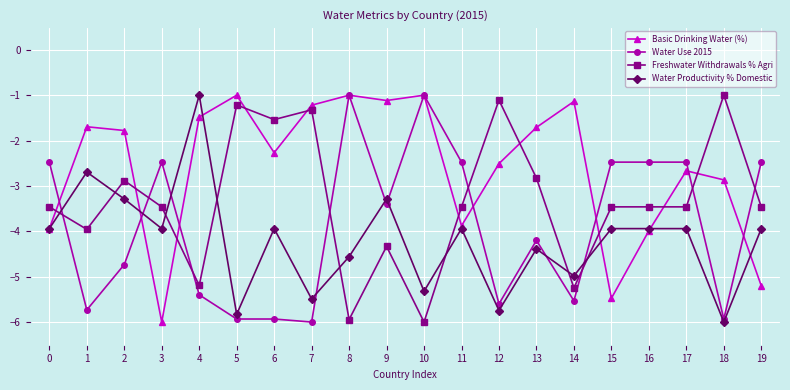

Reading right to left, transcribe all the data shown in this chart.

Basic Drinking Water (%): -5.2	-2.9	-2.7	-4.0	-5.5	-1.1	-1.7	-2.5	-3.9	-1.0	-1.1	-1.0	-1.2	-2.3	-1.0	-1.5	-6.0	-1.8	-1.7	-3.9
Water Use 2015: -2.5	-5.9	-2.5	-2.5	-2.5	-5.5	-4.2	-5.6	-2.5	-1.0	-3.4	-1.0	-6.0	-5.9	-5.9	-5.4	-2.5	-4.7	-5.7	-2.5
Freshwater Withdrawals % Agri: -3.5	-1.0	-3.5	-3.5	-3.5	-5.2	-2.8	-1.1	-3.5	-6.0	-4.3	-5.9	-1.3	-1.5	-1.2	-5.2	-3.5	-2.9	-4.0	-3.5
Water Productivity % Domestic: -3.9	-6.0	-3.9	-3.9	-3.9	-5.0	-4.4	-5.7	-3.9	-5.3	-3.3	-4.6	-5.5	-3.9	-5.8	-1.0	-3.9	-3.3	-2.7	-3.9